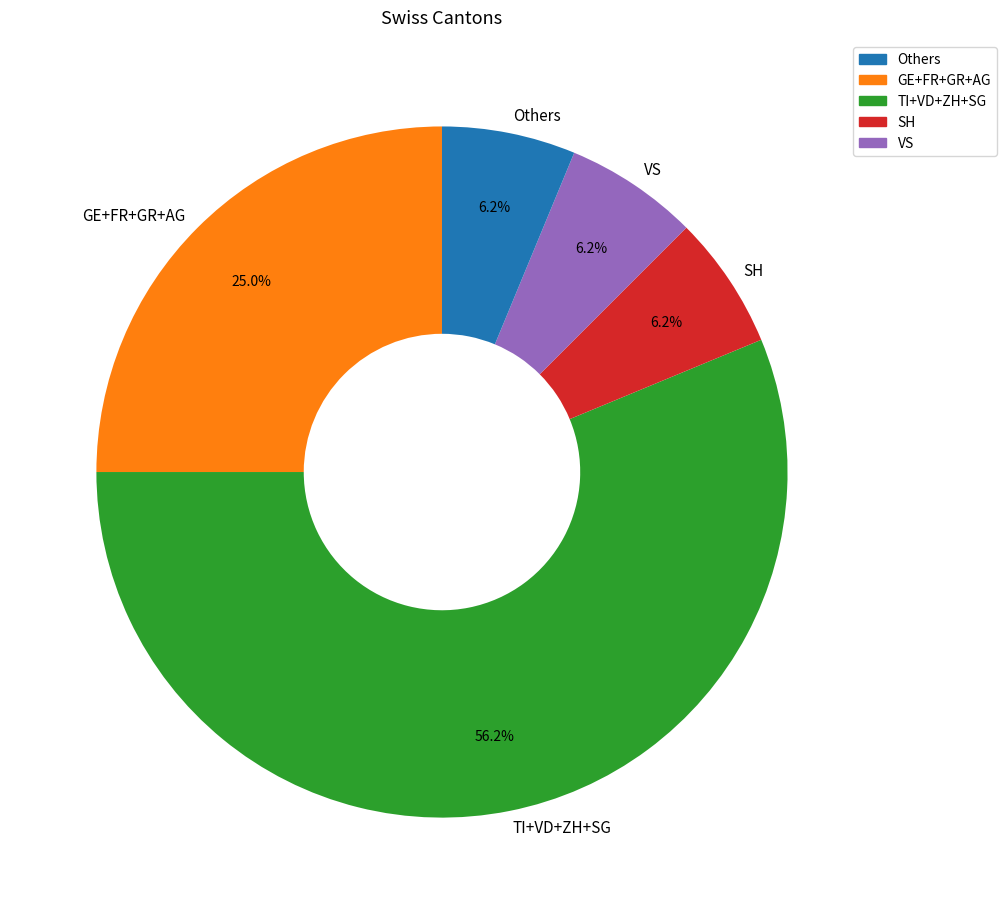

Which has a higher value, VS or GE+FR+GR+AG?

GE+FR+GR+AG